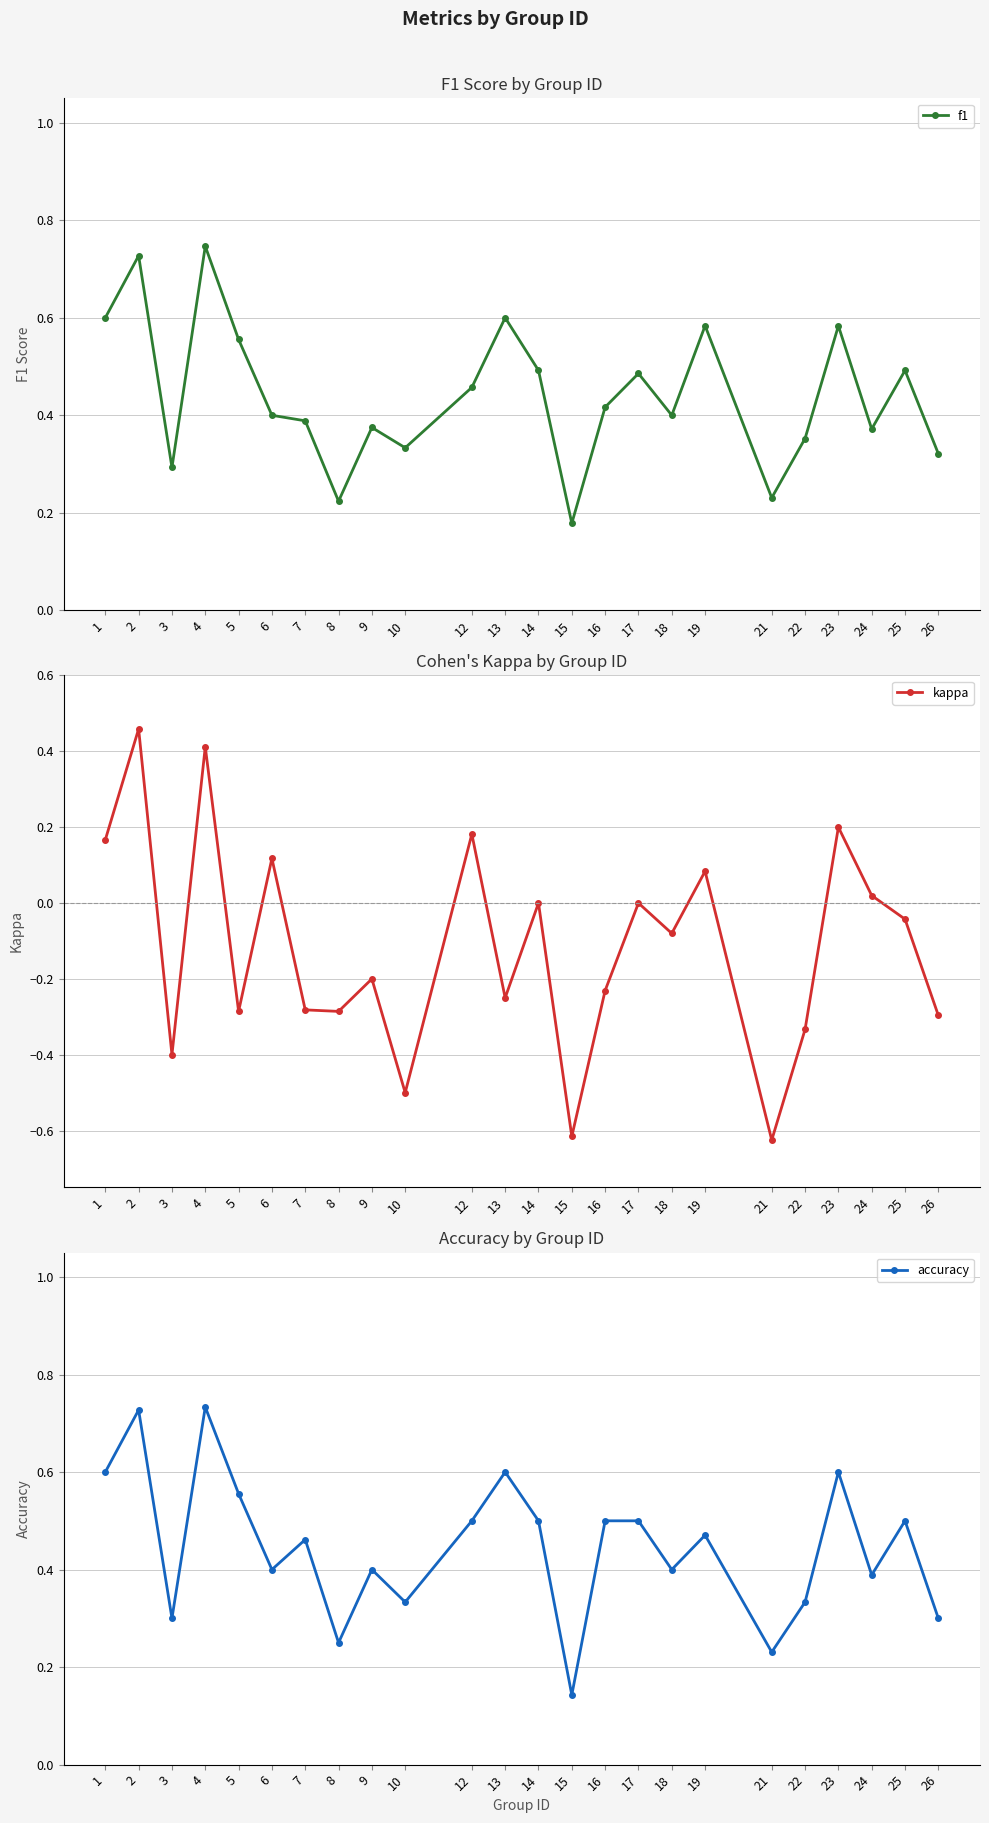

At which category does f1 reach its first local peak?

2